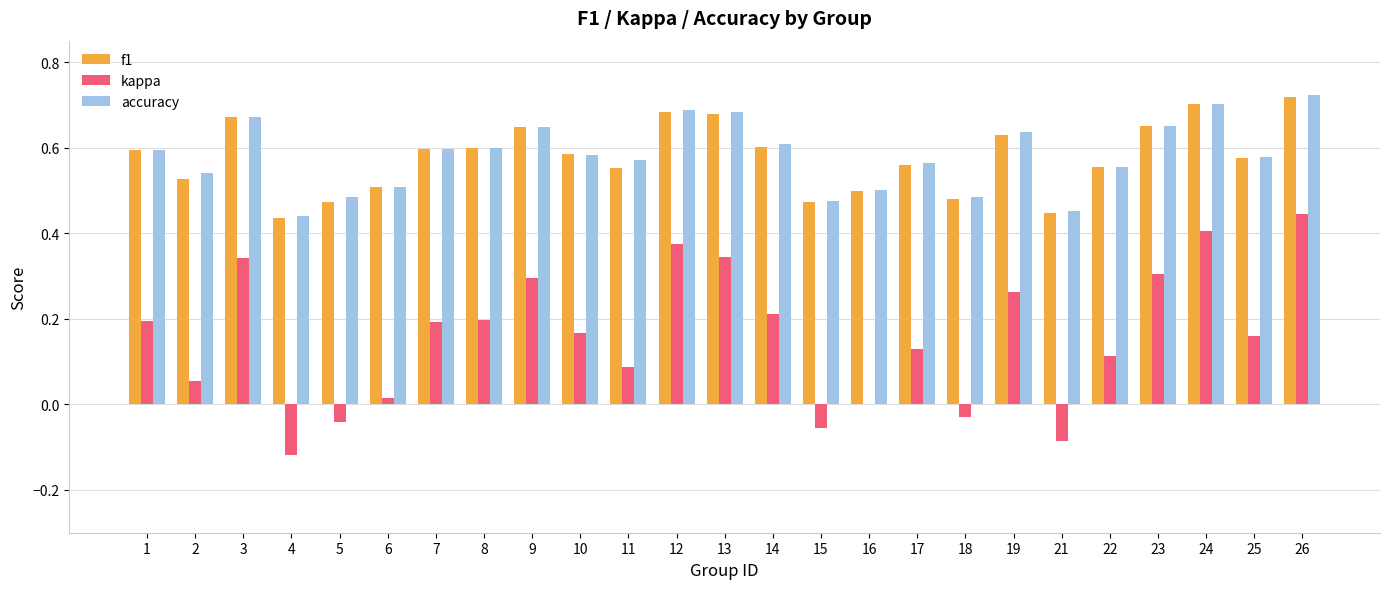

What is the sum of all kappa values?

4.0